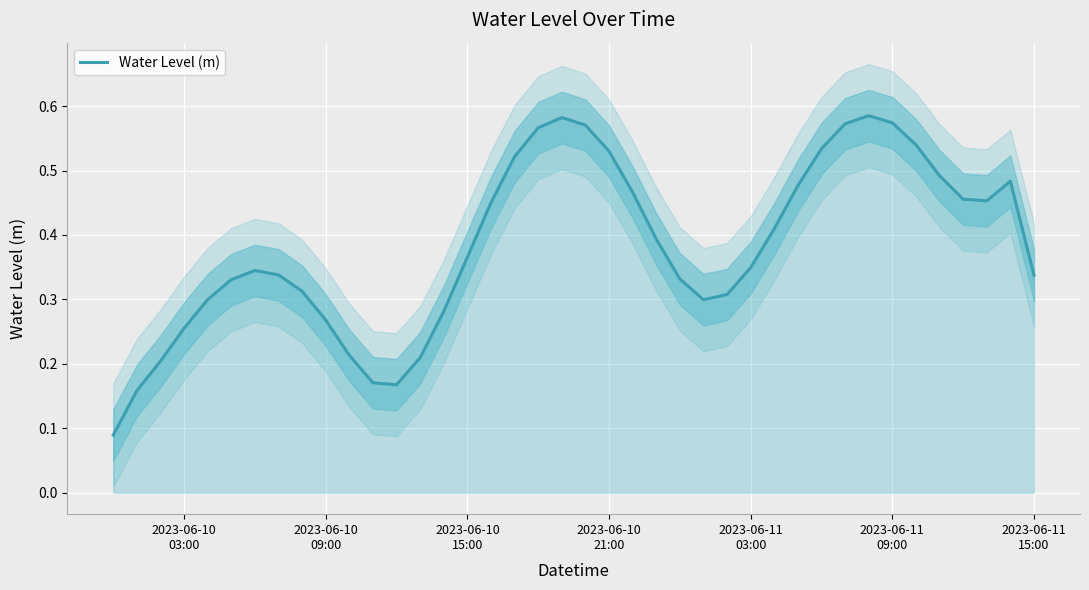

What is the maximum value shown in the chart?

0.6